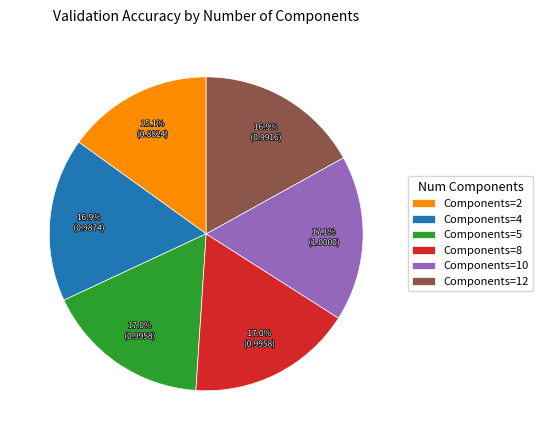

Does any single category account for the majority?

No